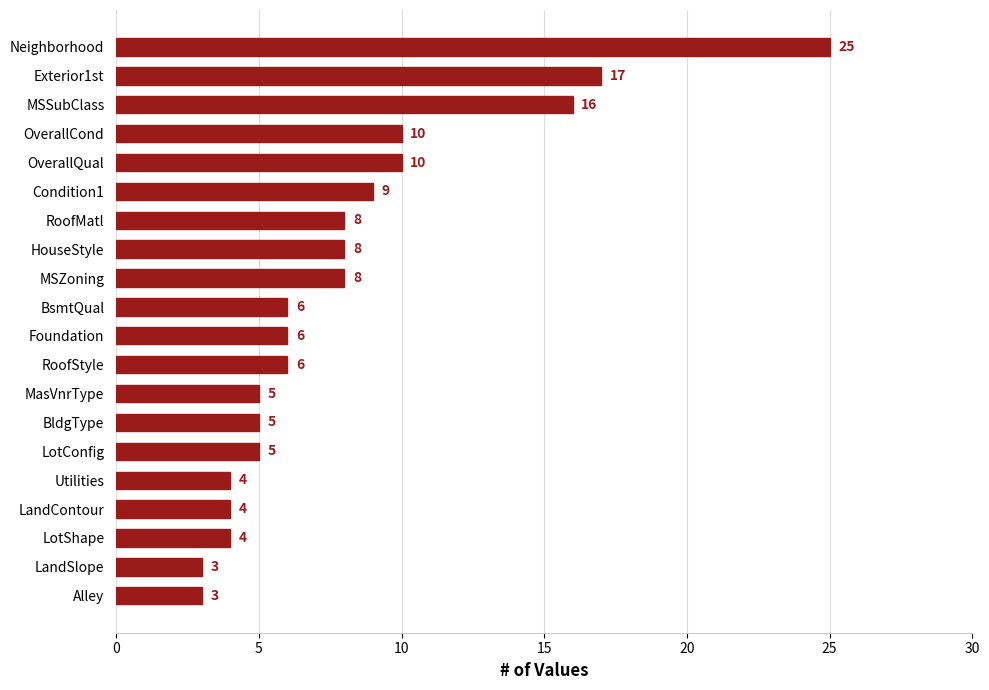

Is it true that the value at LandContour is 3?

False